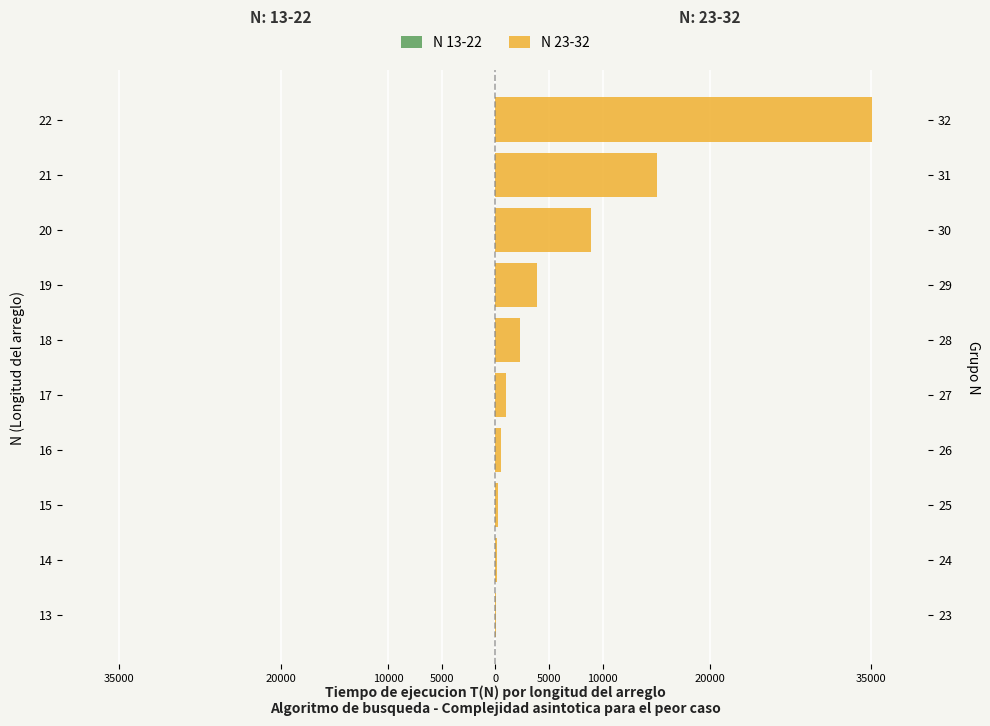

Rank the series at 16 from highest to lowest value.

N 23-32, N 13-22